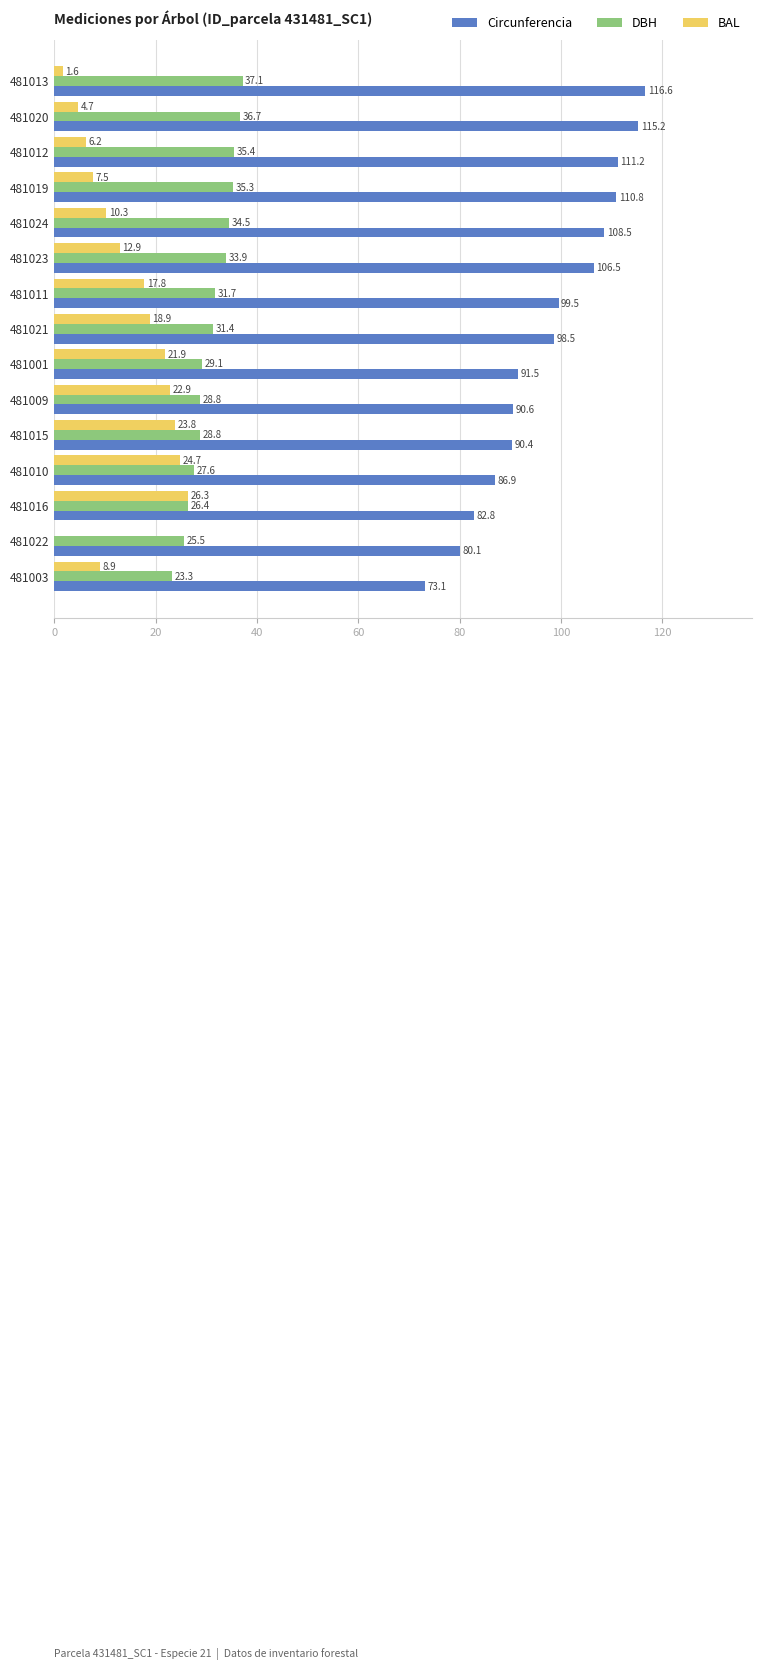

How many values in BAL are above zero?

14